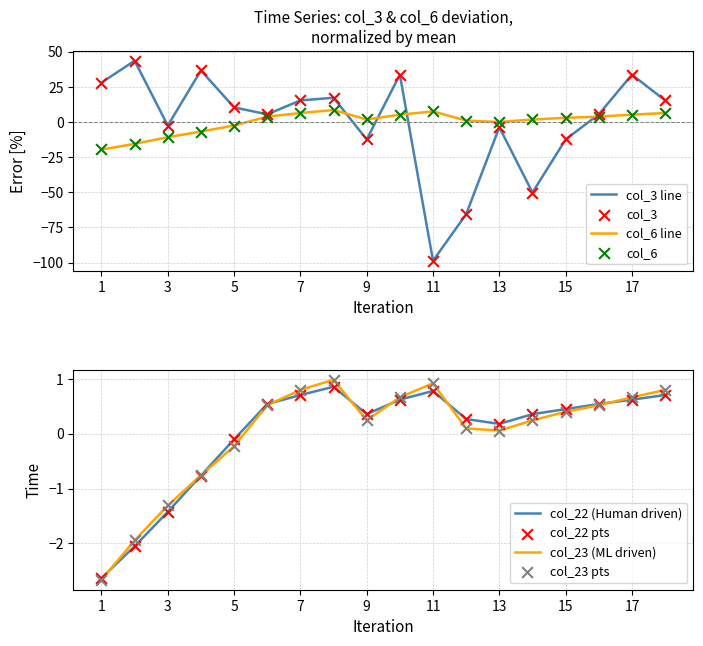

Which series reaches the maximum Y coordinate?

col_3